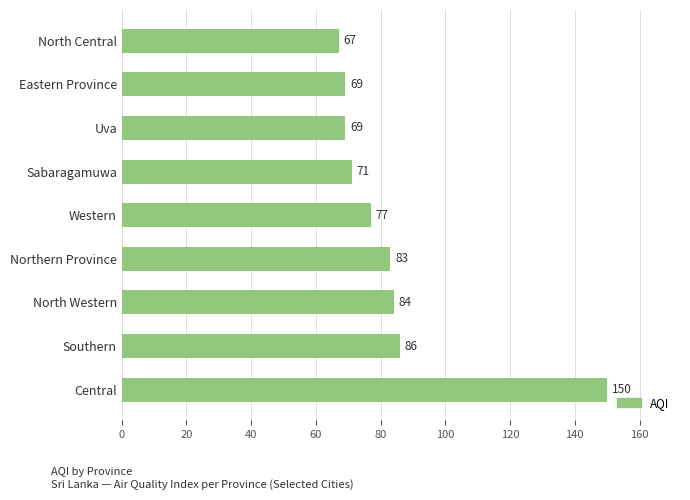

Count the number of categories in the chart.

9